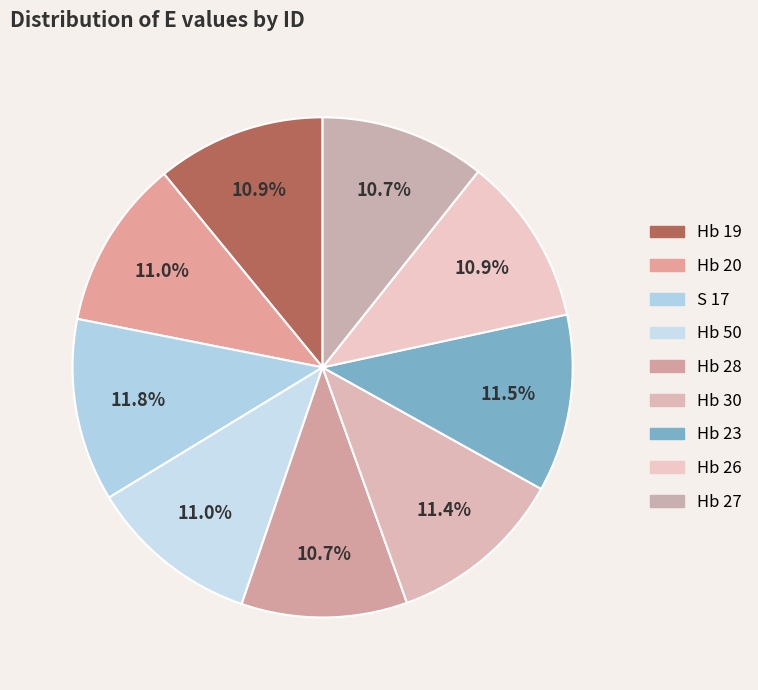

Is the sum of Hb 30 and S 17 greater than half?

No